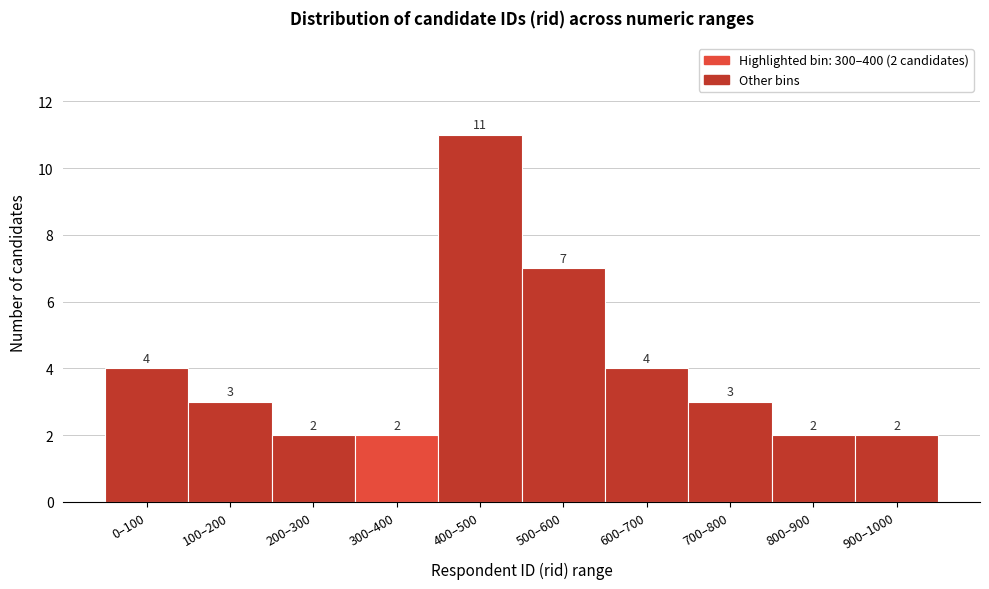

Reading left to right, extract all data points from this chart.

4	3	2	2	11	7	4	3	2	2